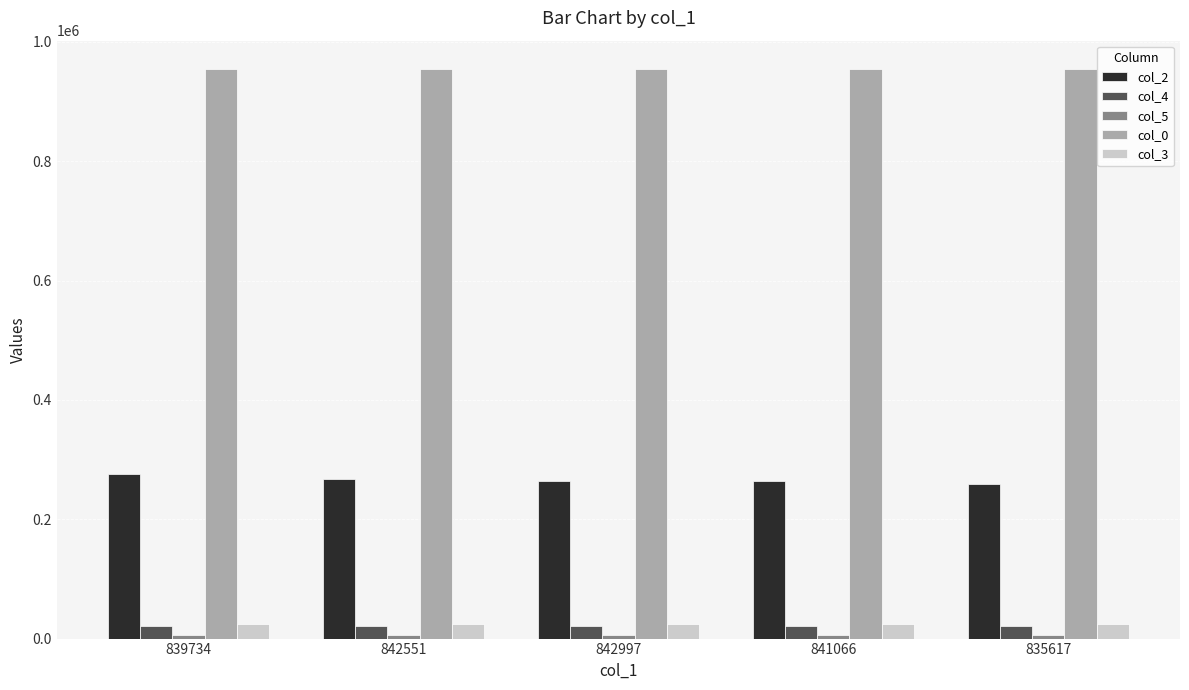

The value of col_3 at 842551 is 23877.1. True or false?

True